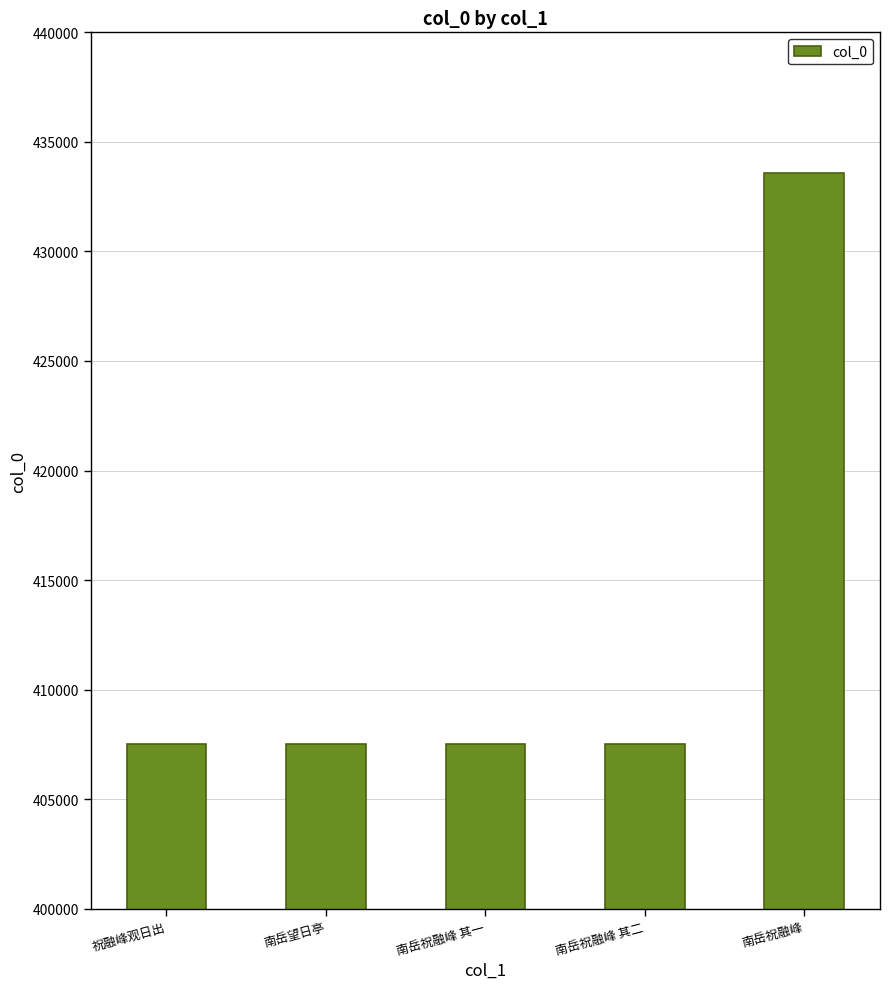

How many bars are there in total?

5